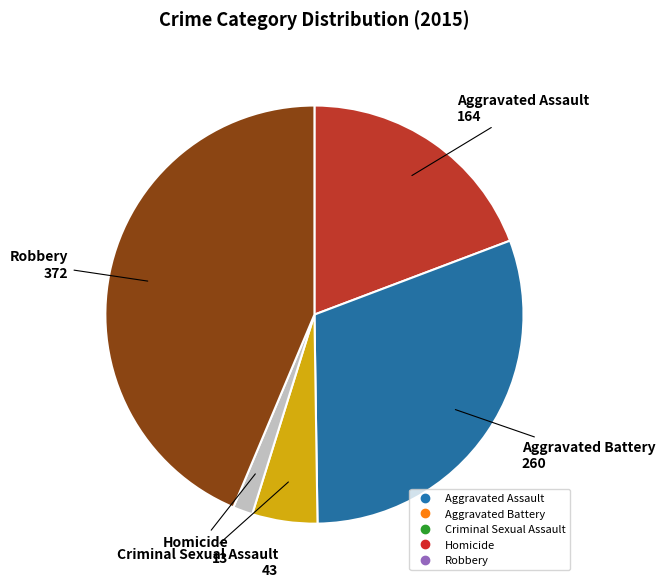

Does Aggravated Assault represent more than half of the total?

No